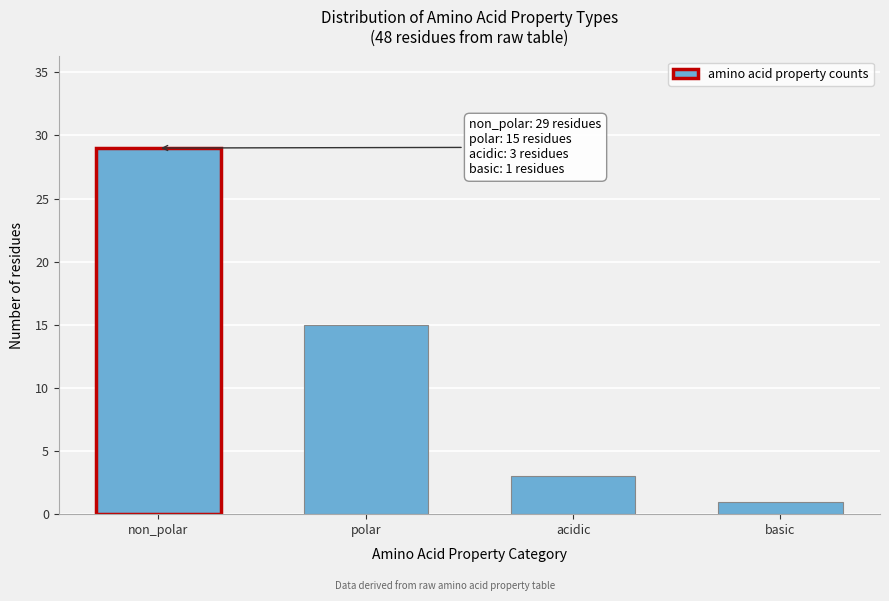

Reading left to right, extract all data points from this chart.

29	15	3	1